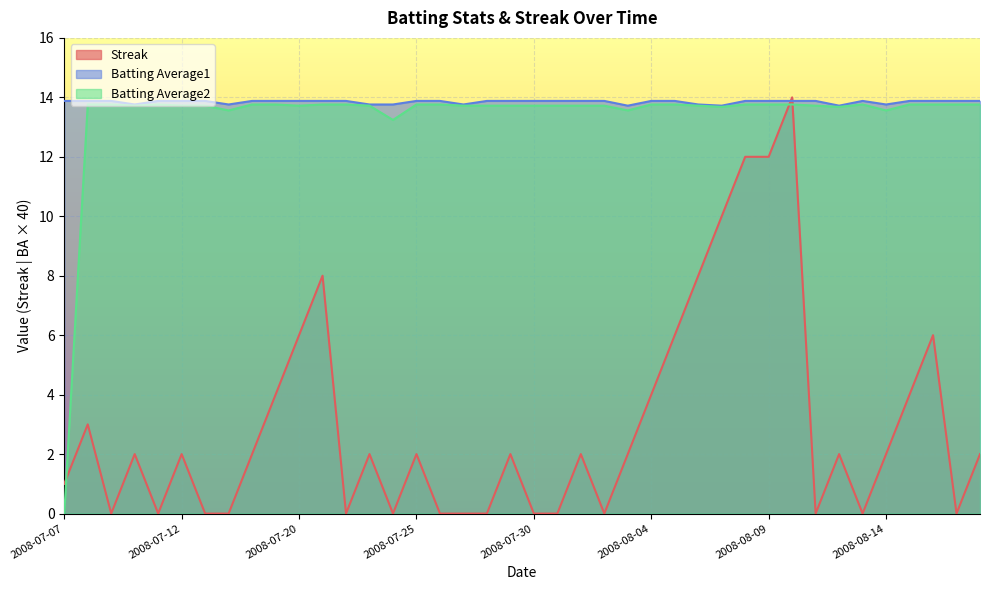

Read the Batting Average2 value at 2008-07-28.

13.7